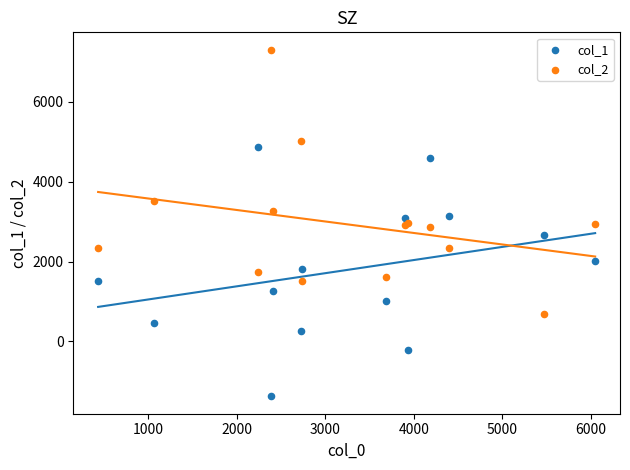

What is the X range (max minus min) for the scatter plot?

5616.4